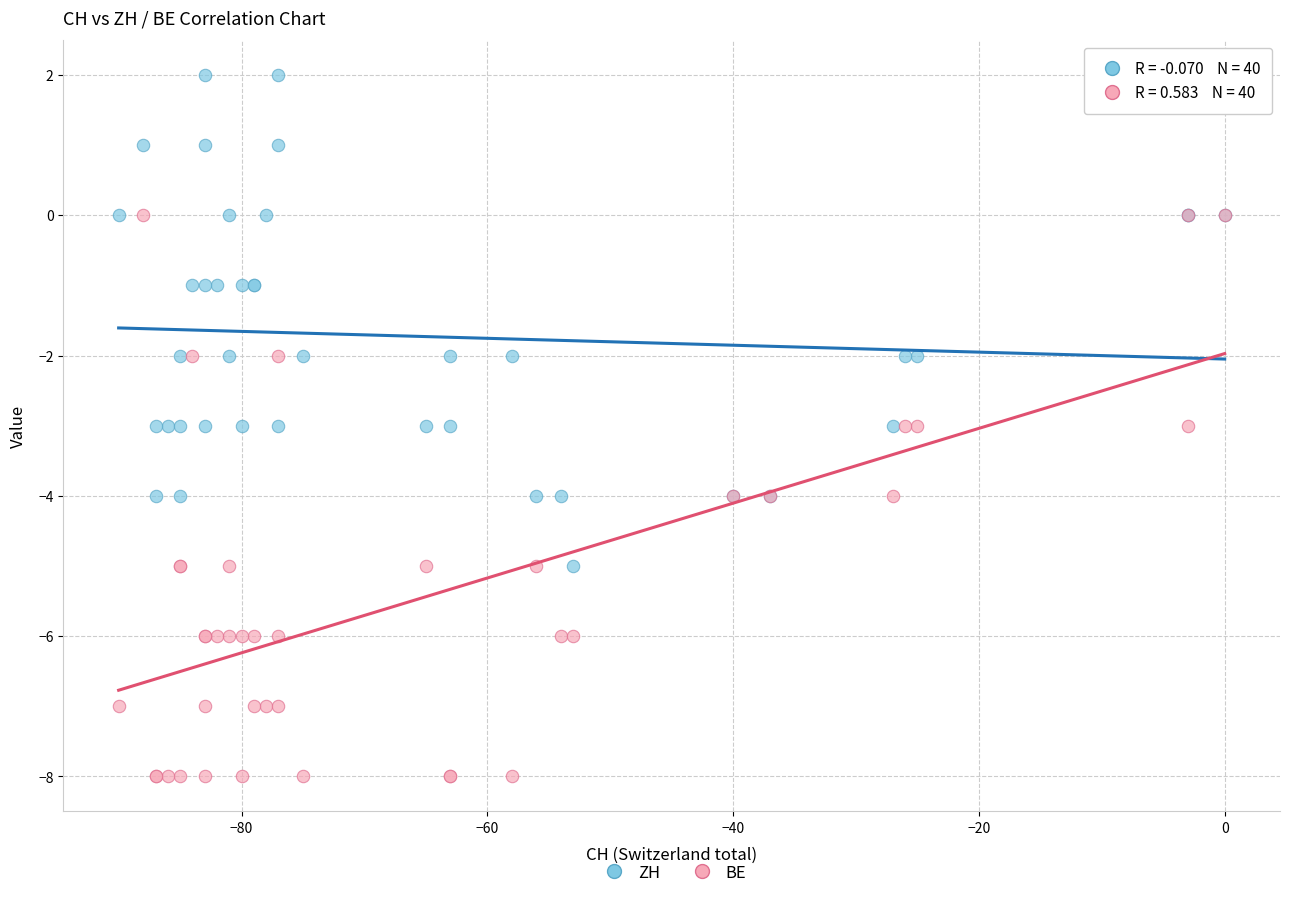

What are all the series names shown in the legend?

ZH, BE